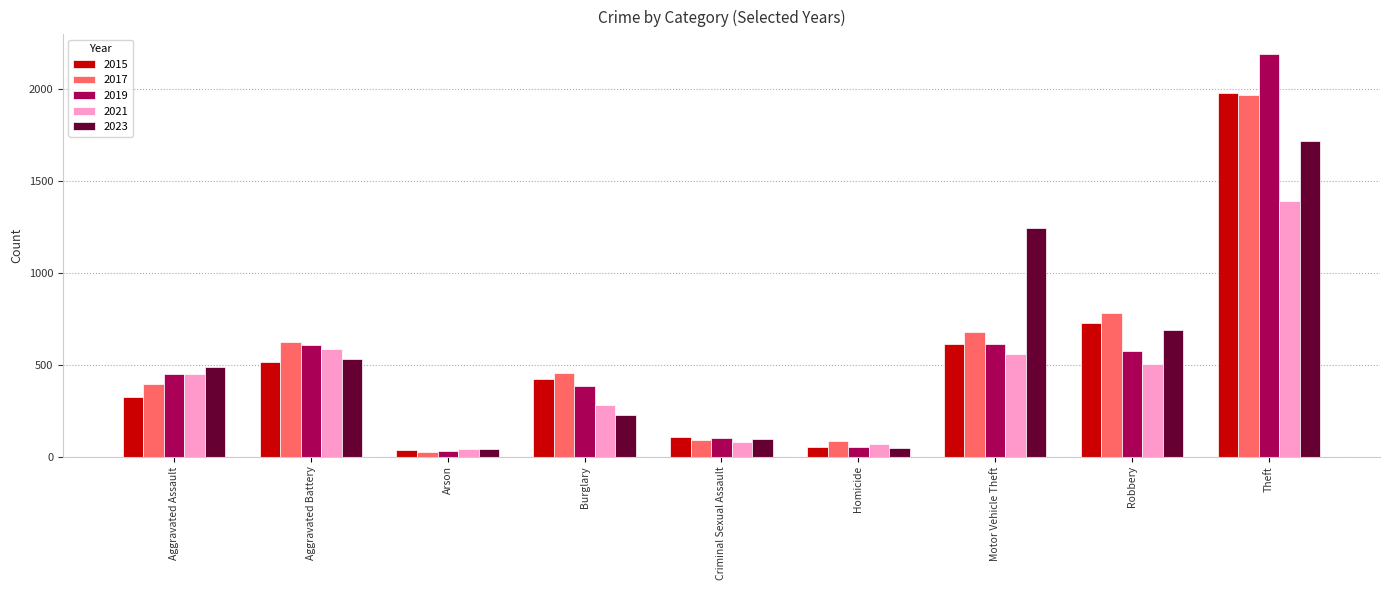

Which label corresponds to the largest value in the chart?

Theft